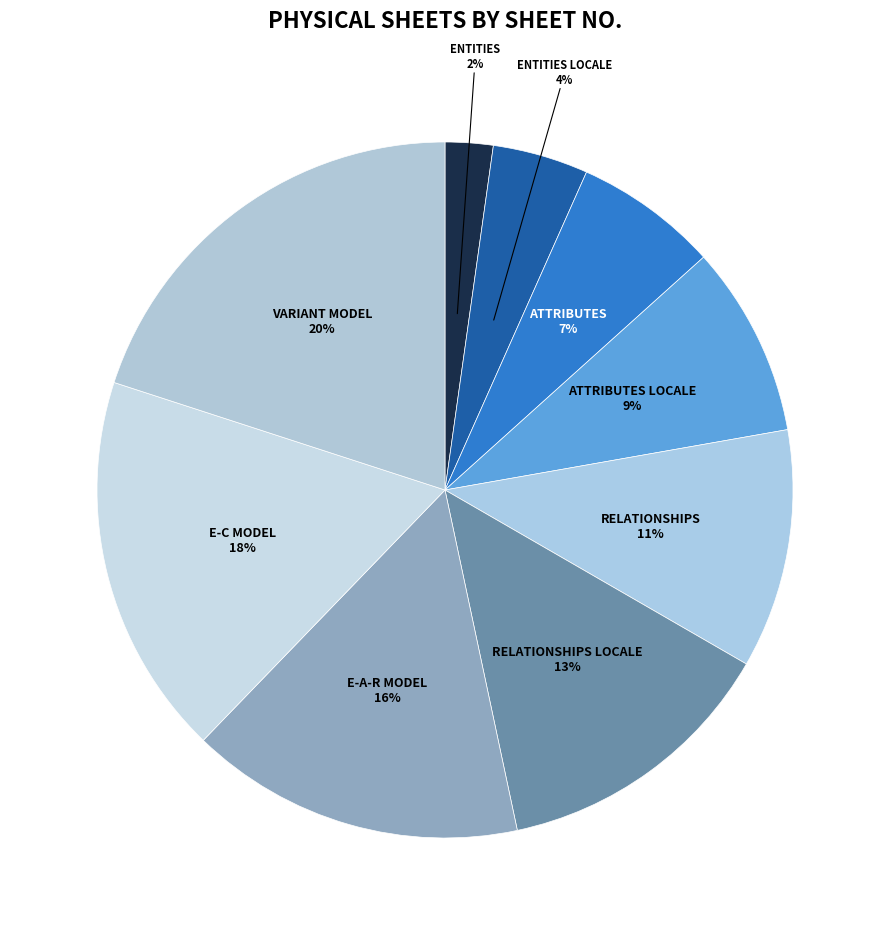

Is the sum of ENTITIES and RELATIONSHIPS LOCALE greater than half?

No